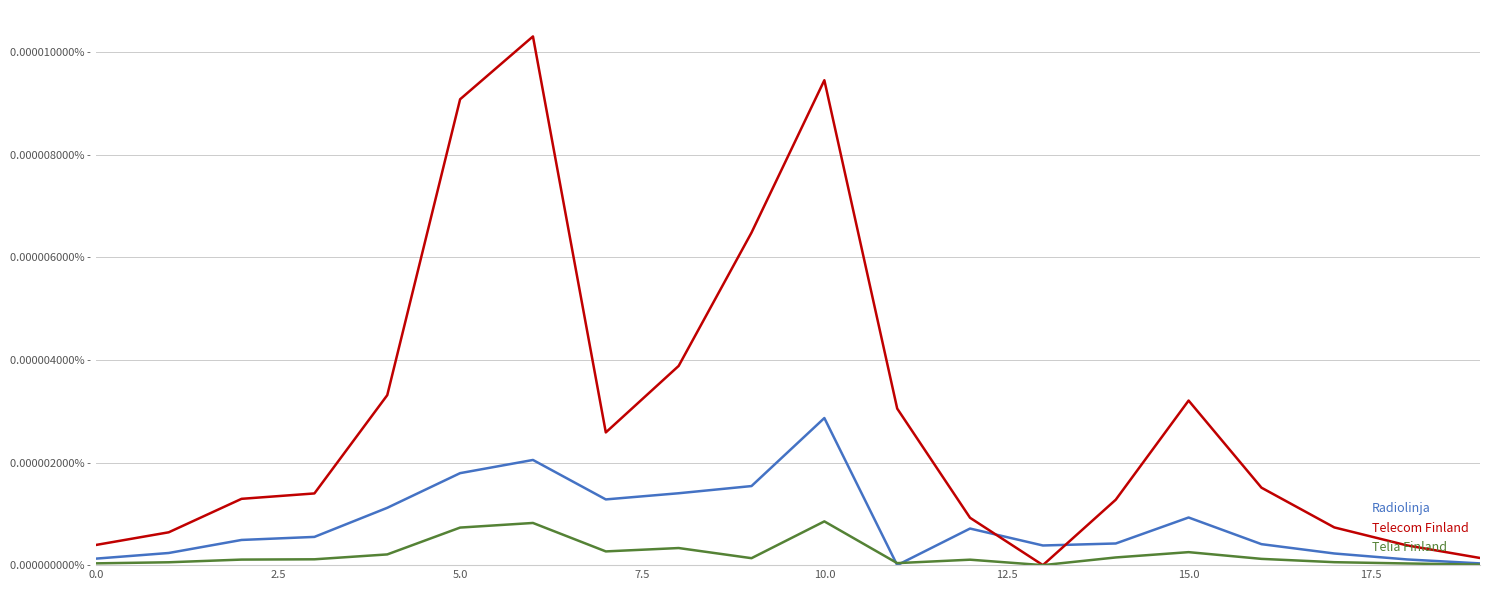

How many times do Radiolinja and Telecom Finland cross each other?

2